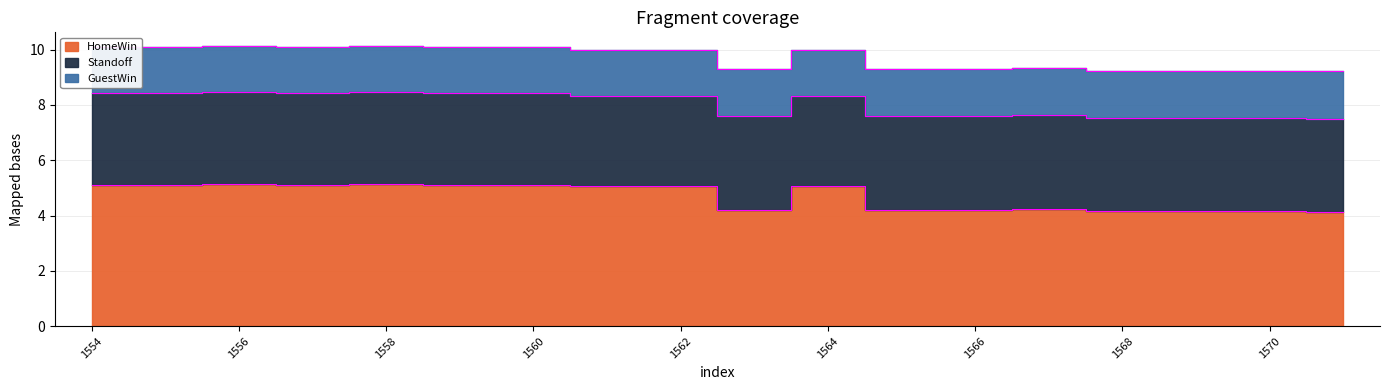

Rank the categories by GuestWin value from highest to lowest.

1568, 1569, 1570, 1571, 1563, 1565, 1566, 1567, 1561, 1562, 1564, 1554, 1555, 1556, 1557, 1558, 1559, 1560